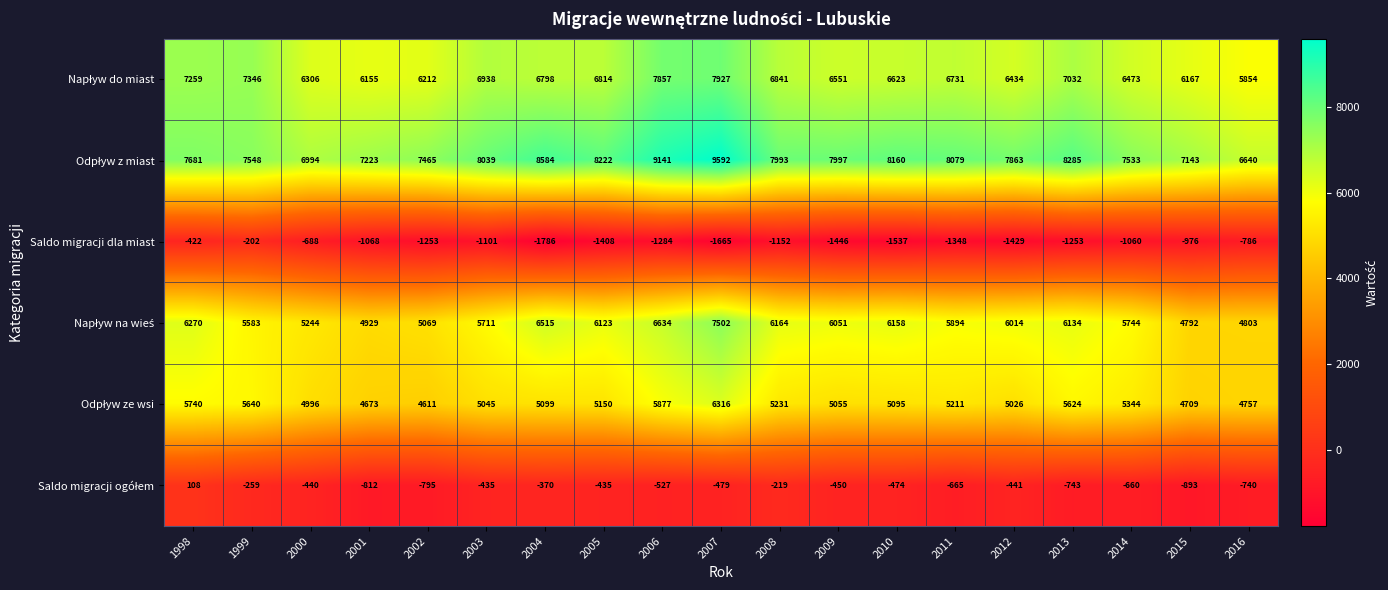

True or false: Saldo migracji dla miast has a value of -1843 at 2013.

False